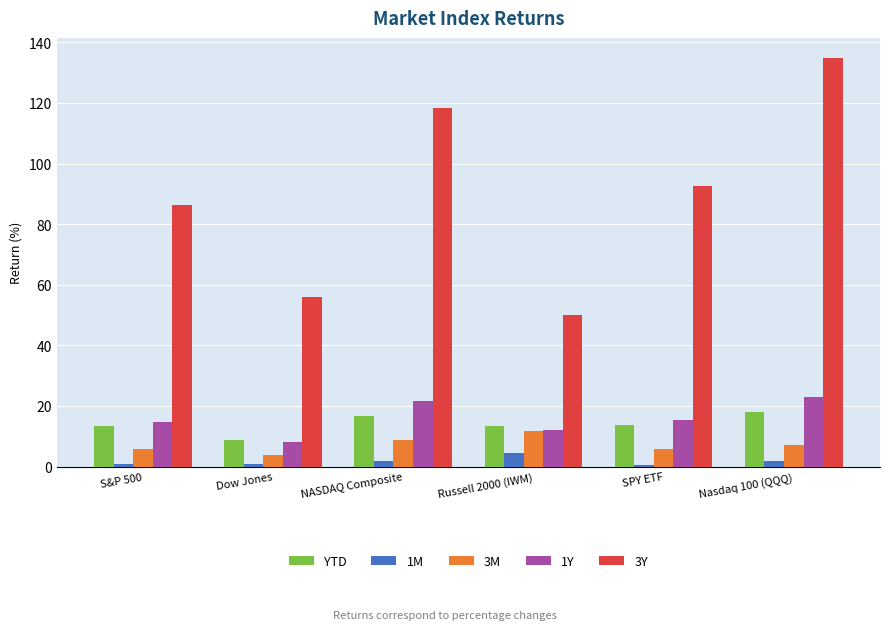

Rank the categories by 3Y value from lowest to highest.

Russell 2000 (IWM), Dow Jones, S&P 500, SPY ETF, NASDAQ Composite, Nasdaq 100 (QQQ)